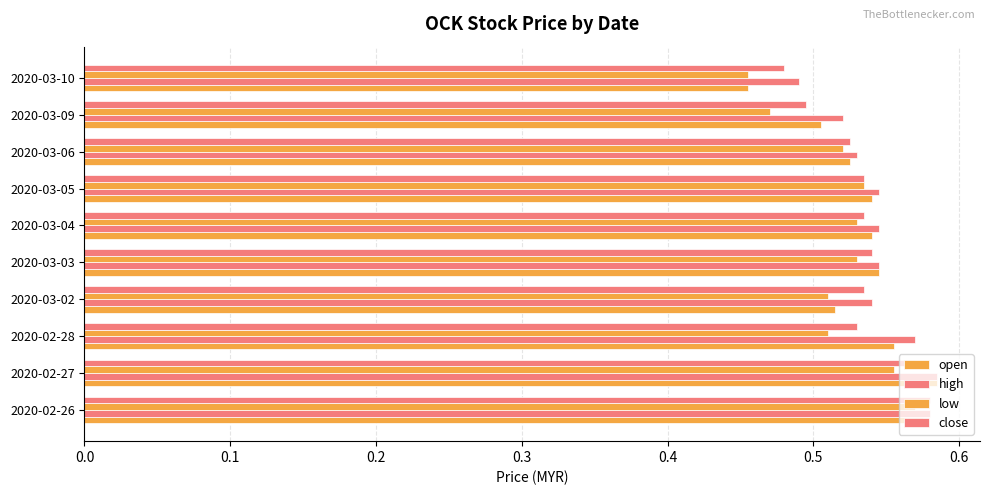

Which series has the largest total across all categories?

high